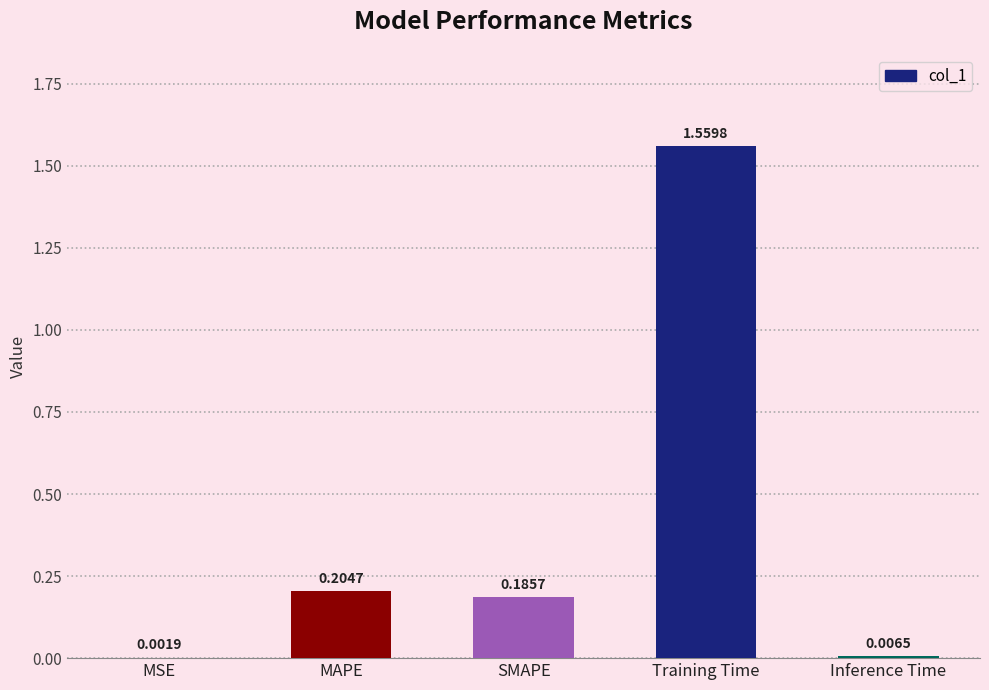

What is the change in value from SMAPE to Training Time?

+1.4